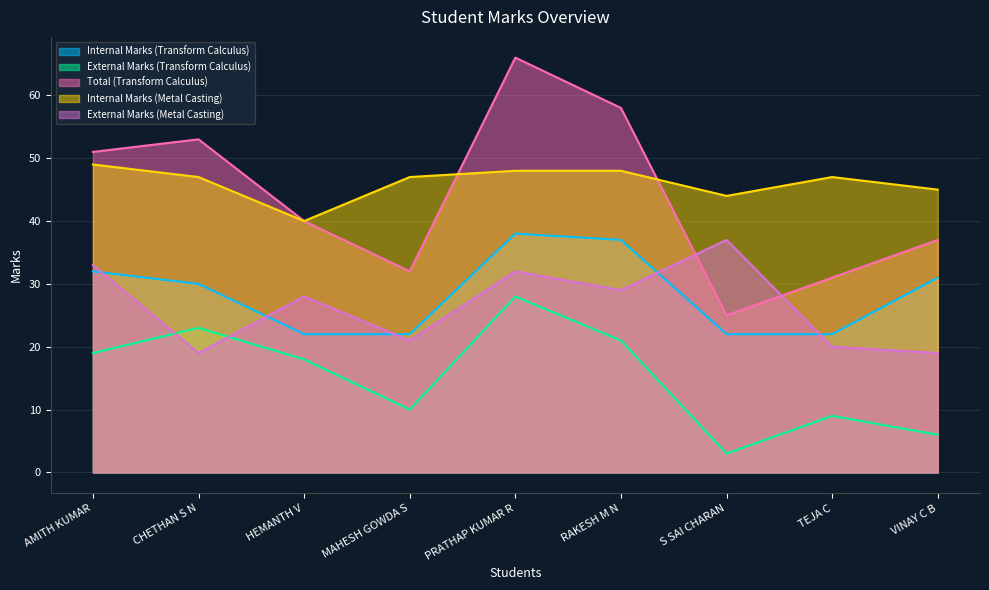

At which label does External Marks (Metal Casting) first exceed 28?

AMITH KUMAR